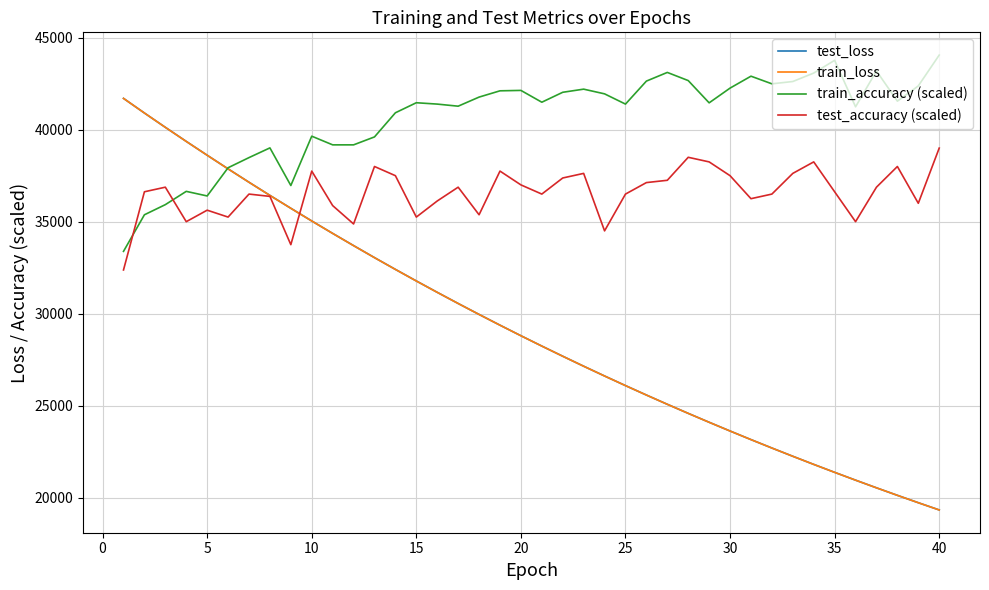

What is the minimum value for test_loss?

19328.3